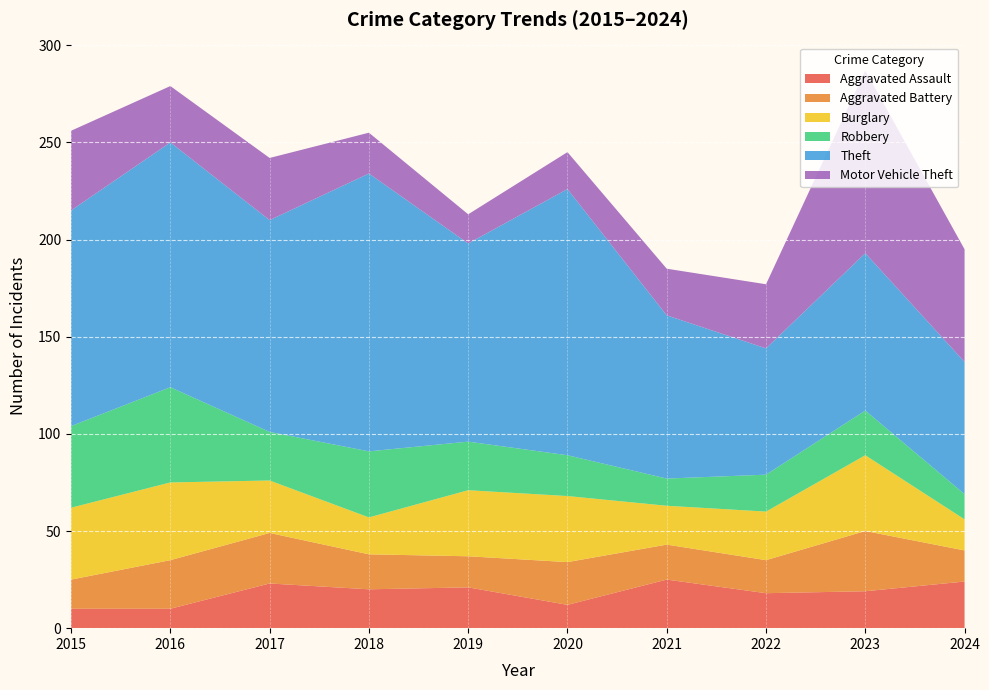

Reading left to right, extract all data points from this chart.

Aggravated Assault: 2015=10	2016=10	2017=23	2018=20	2019=21	2020=12	2021=25	2022=18	2023=19	2024=24
Aggravated Battery: 2015=15	2016=25	2017=26	2018=18	2019=16	2020=22	2021=18	2022=17	2023=31	2024=16
Burglary: 2015=37	2016=40	2017=27	2018=19	2019=34	2020=34	2021=20	2022=25	2023=39	2024=16
Robbery: 2015=42	2016=49	2017=25	2018=34	2019=25	2020=21	2021=14	2022=19	2023=23	2024=13
Theft: 2015=111	2016=126	2017=109	2018=143	2019=102	2020=137	2021=84	2022=65	2023=81	2024=68
Motor Vehicle Theft: 2015=41	2016=29	2017=32	2018=21	2019=15	2020=19	2021=24	2022=33	2023=94	2024=58